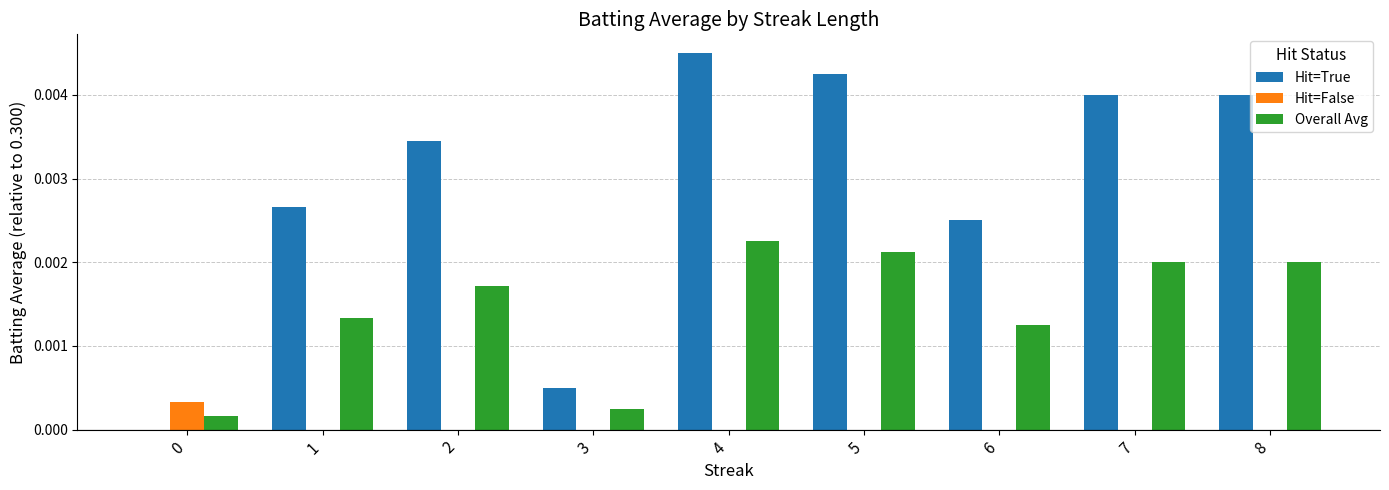

At which category is the sum across all series the highest?

4